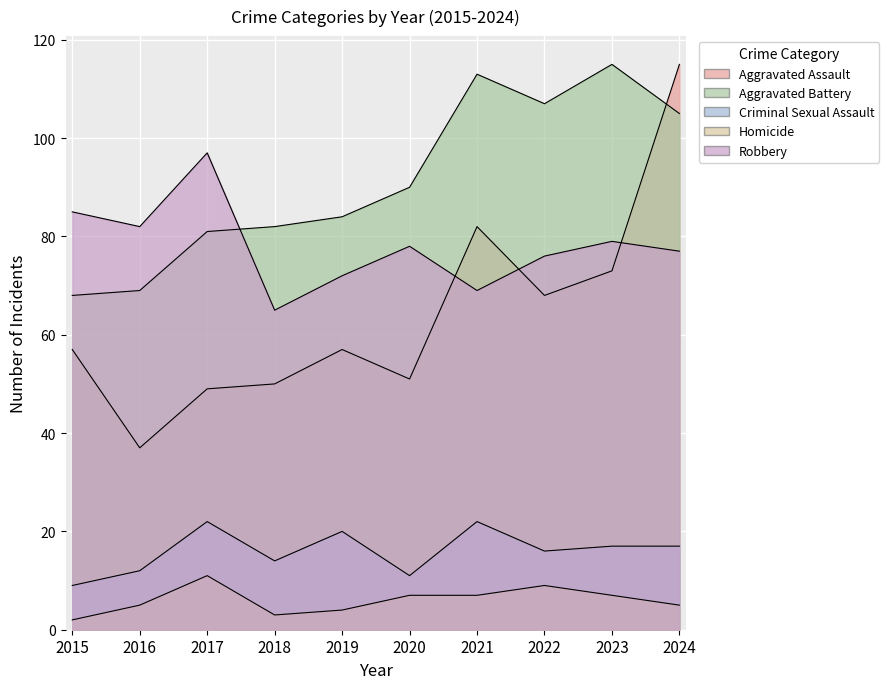

Where is Aggravated Assault nearest to the value 76?

2023